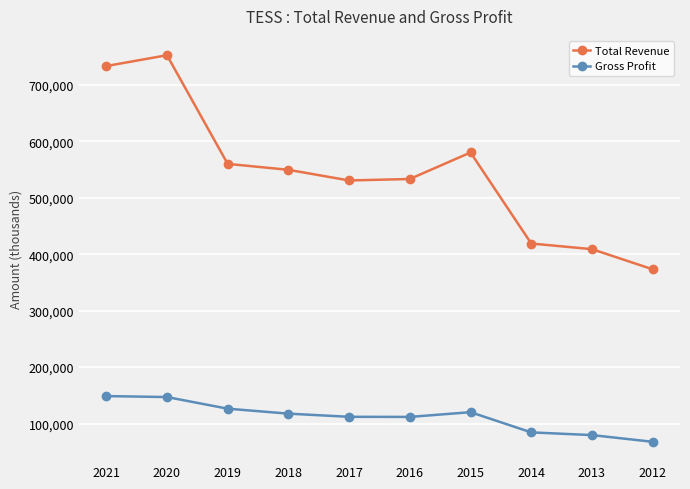

What is the spread (max minus min) of values at 2016?

421500